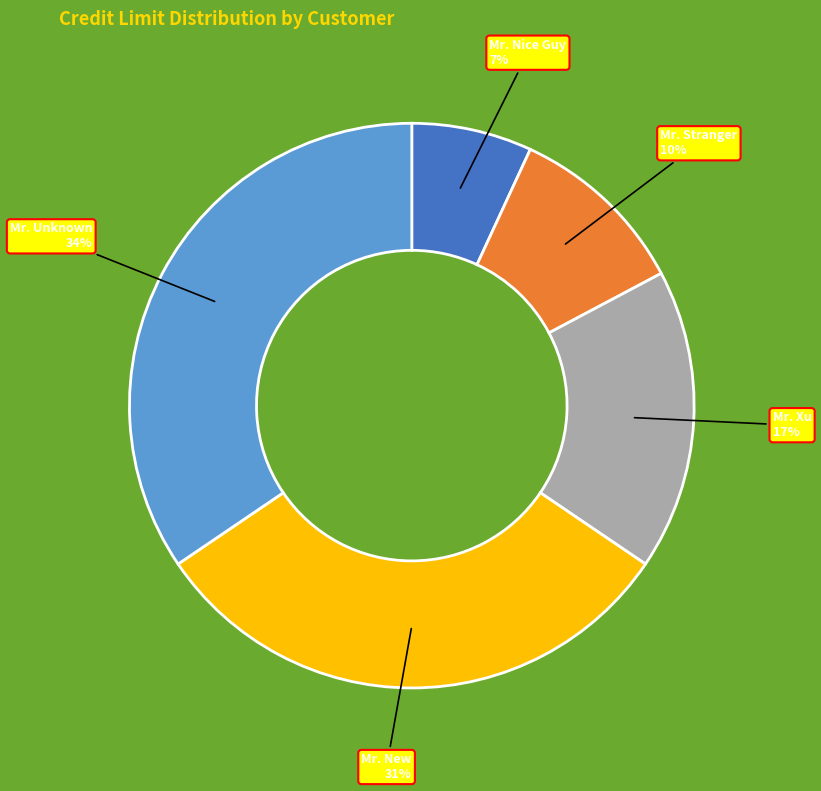

How many slices are in this pie chart?

5